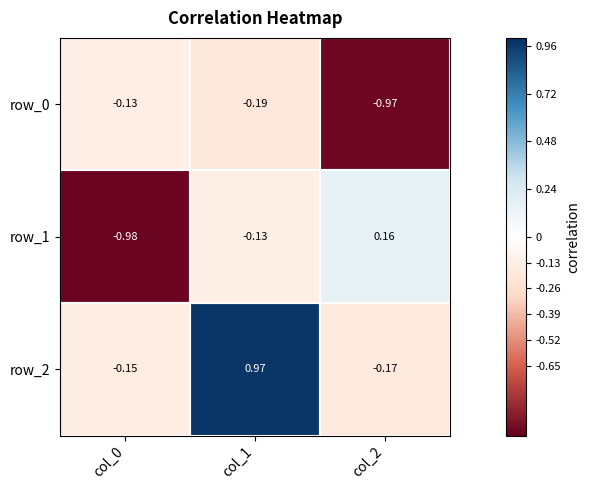

Is the value of row_2 at col_2 greater than the value of row_1 at col_1?

No